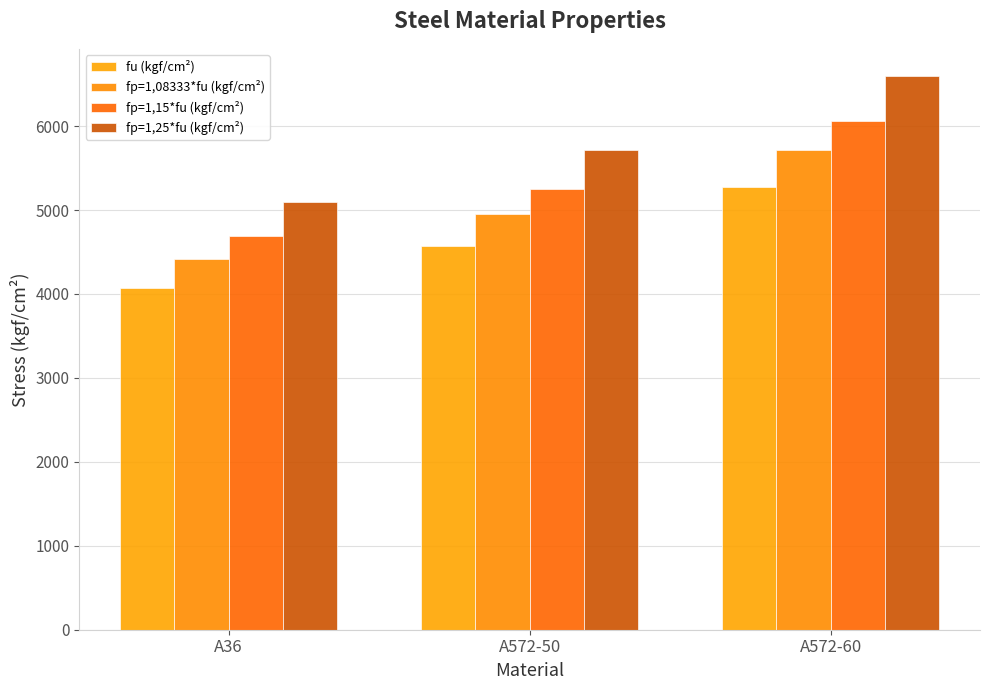

The value of fp=1,25*fu (kgf/cm²) at A572-50 is 5712.5. True or false?

True